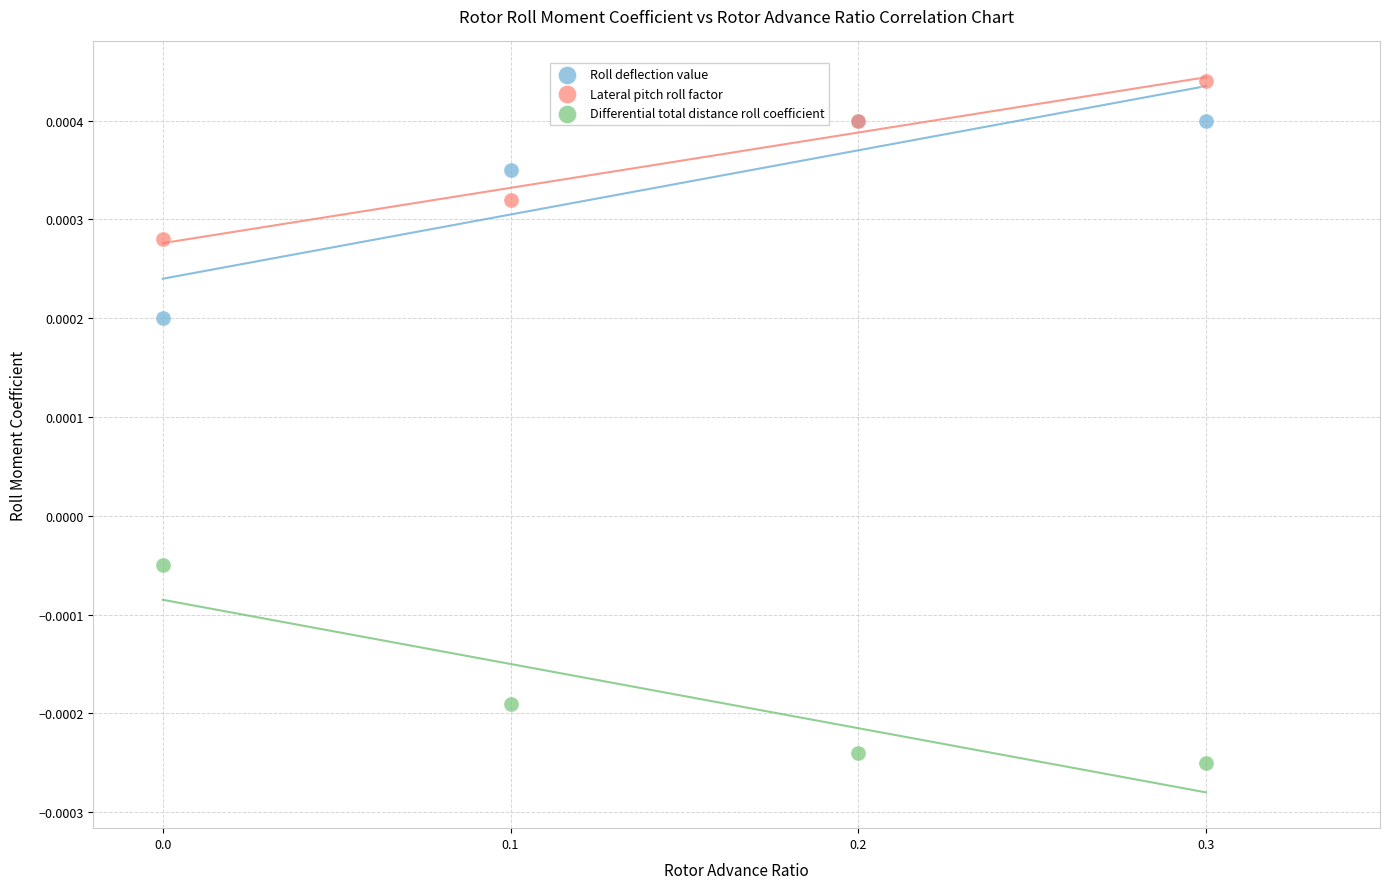

What are all the series names shown in the legend?

Roll deflection value, Lateral pitch roll factor, Differential total distance roll coefficient